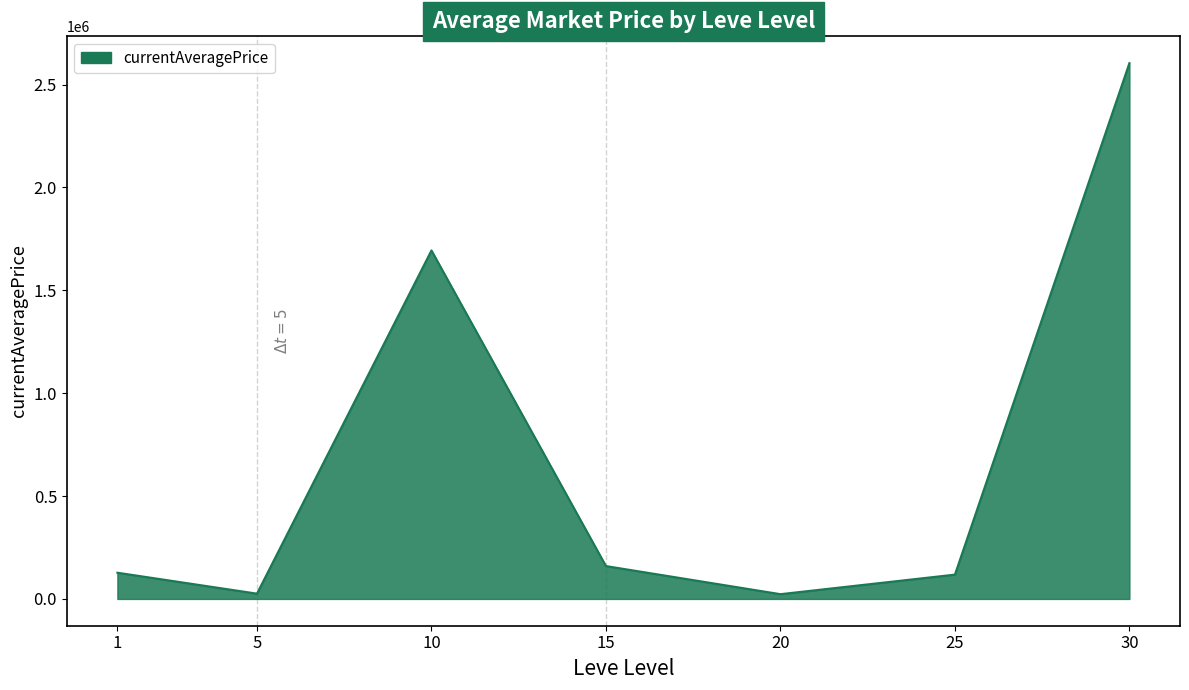

What is the difference between the maximum and second lowest values?

2578523.5